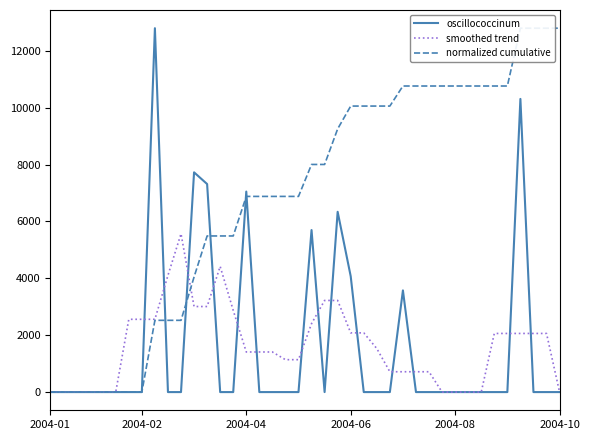

How many series are shown in this chart?

3